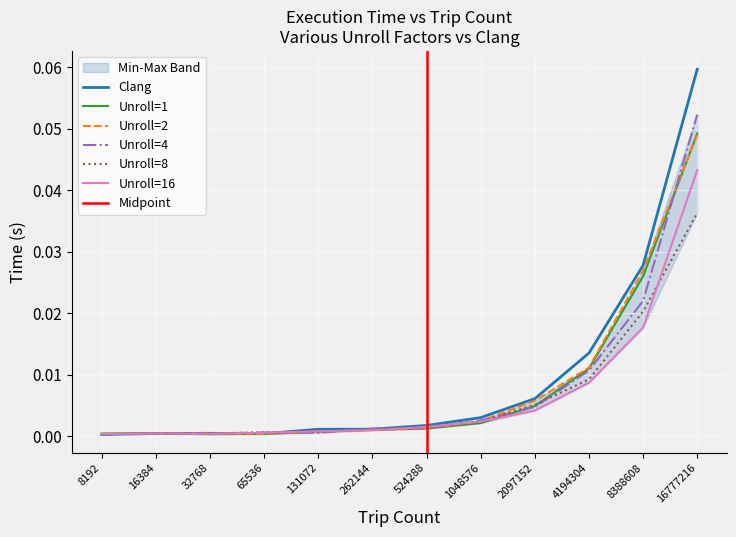

What is the sum of all 4 values?

0.1